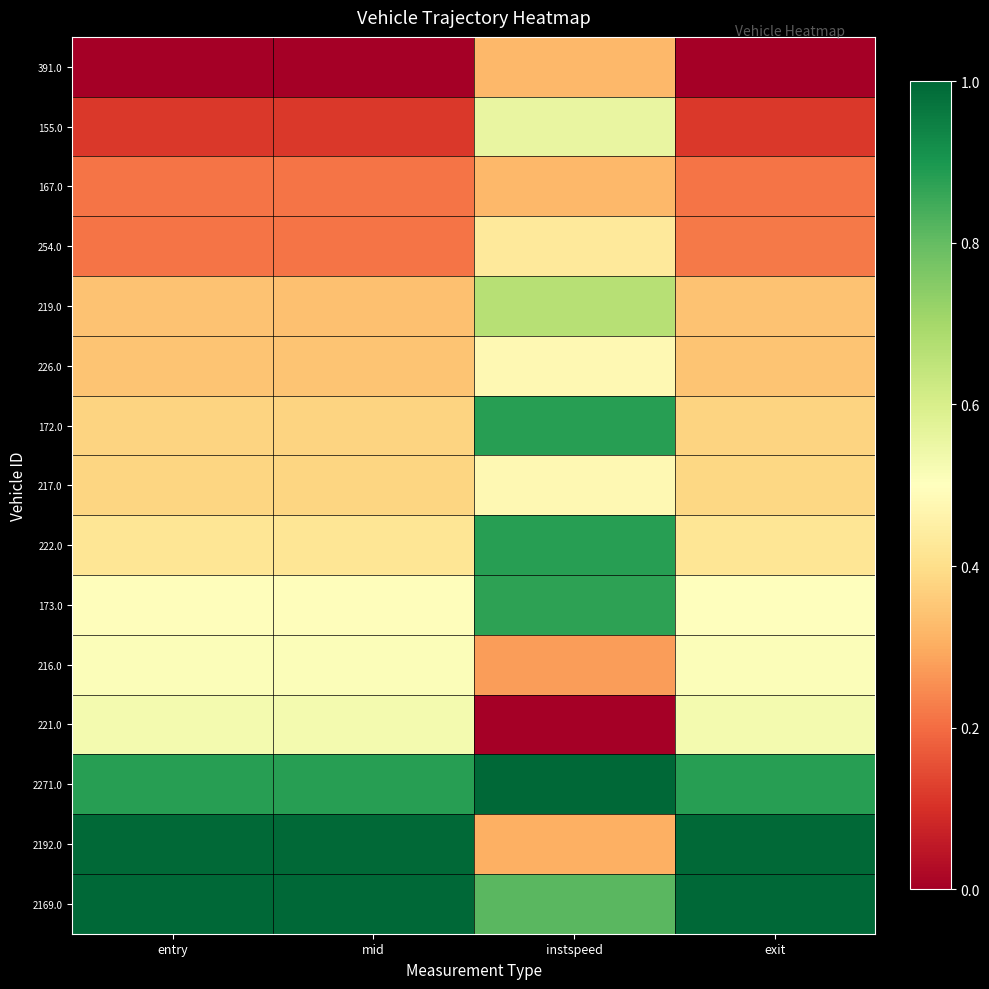

At how many categories does at least one series exceed 0?

4